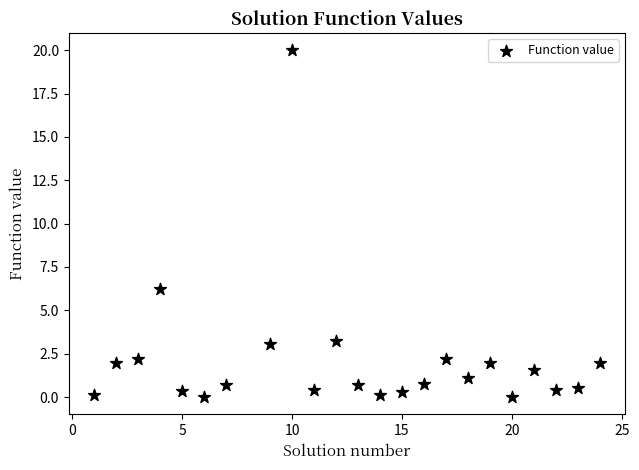

What is the range of Y values (max minus min)?

20.0